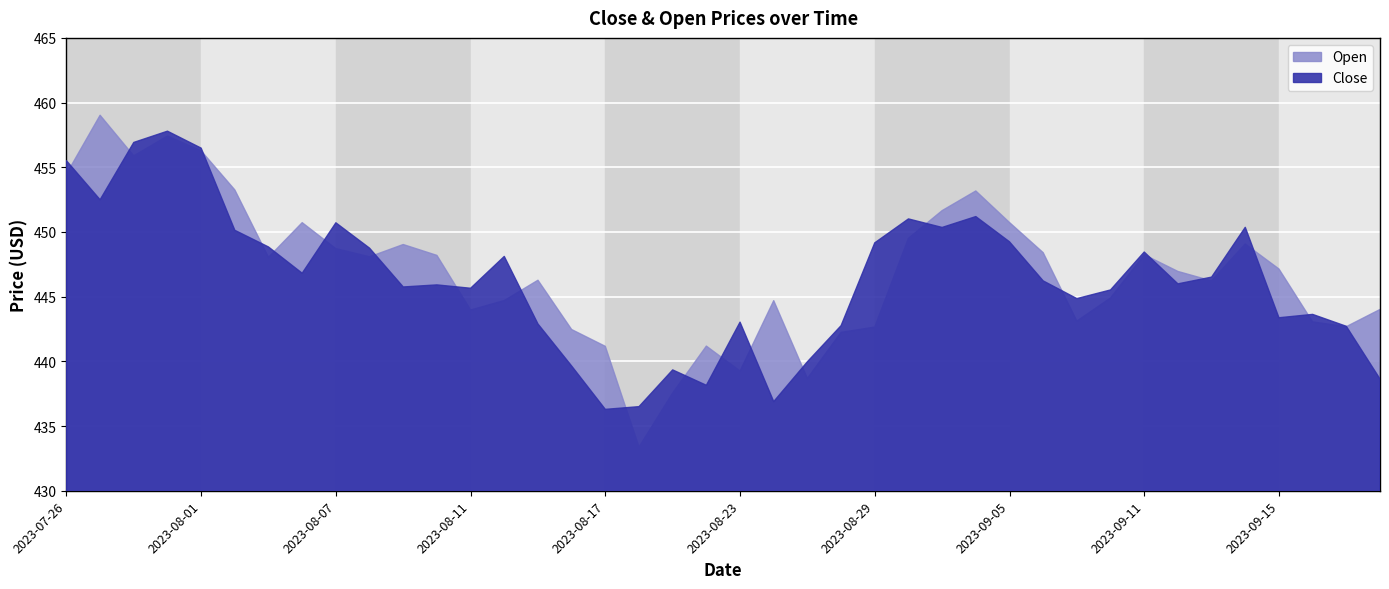

Count the number of categories in the chart.

40